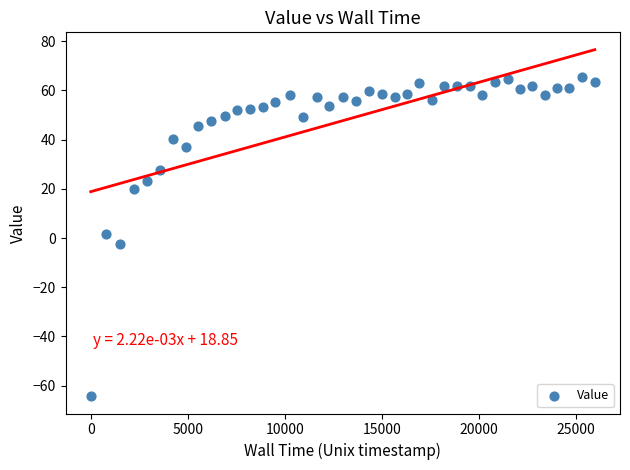

What is the range of X values (max minus min)?

25952.9